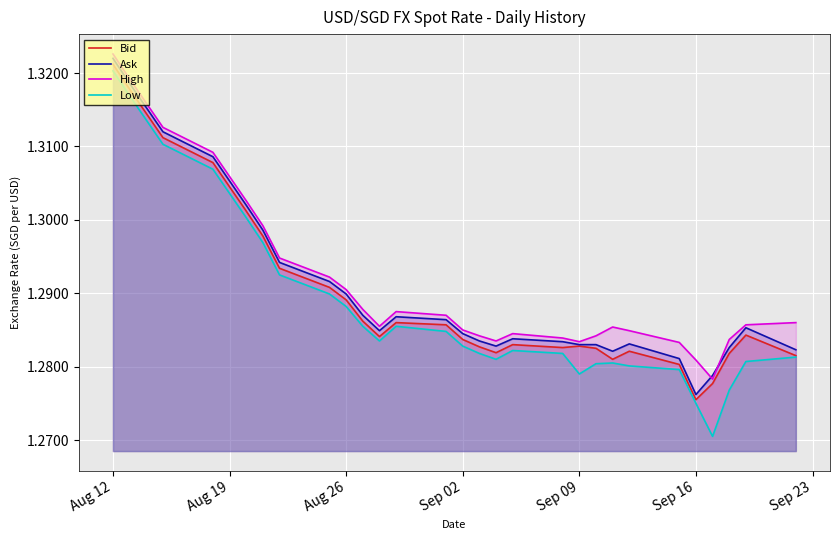

At how many categories does at least one series exceed 1?

30